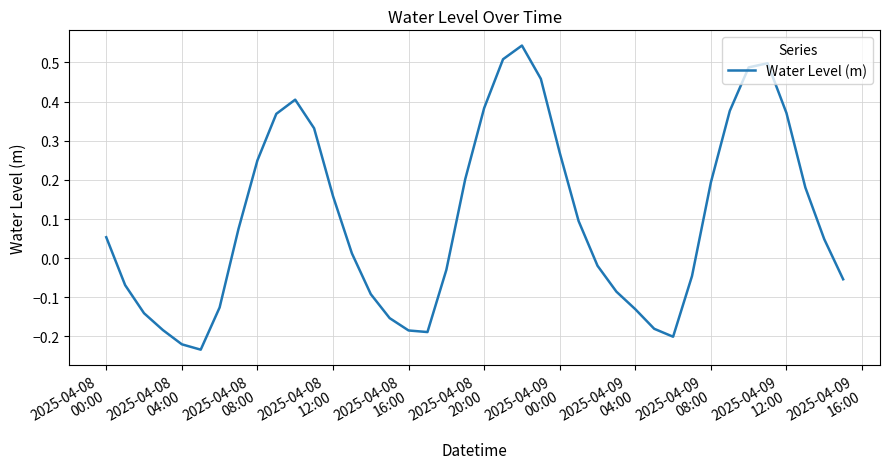

How many lines are shown in the chart?

1